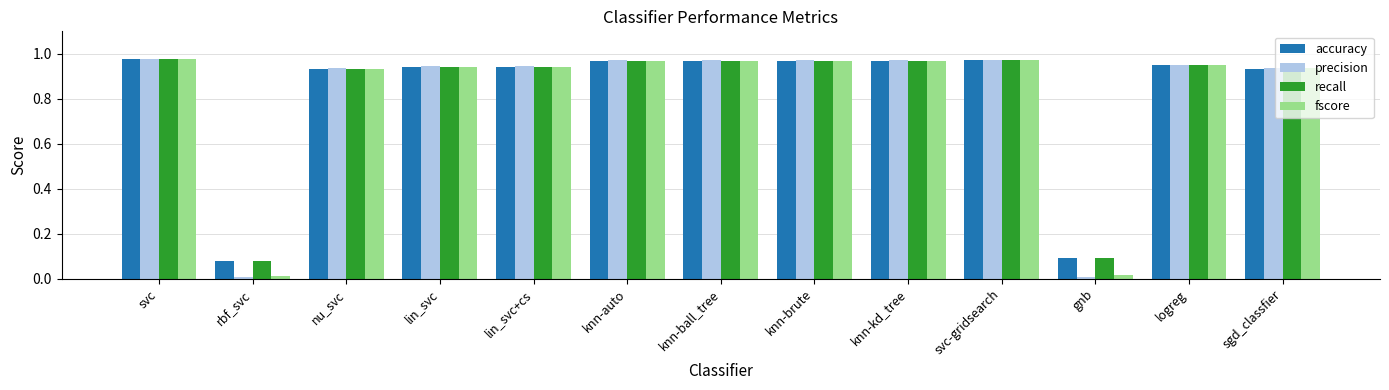

True or false: accuracy has a value of 0.1 at gnb.

True